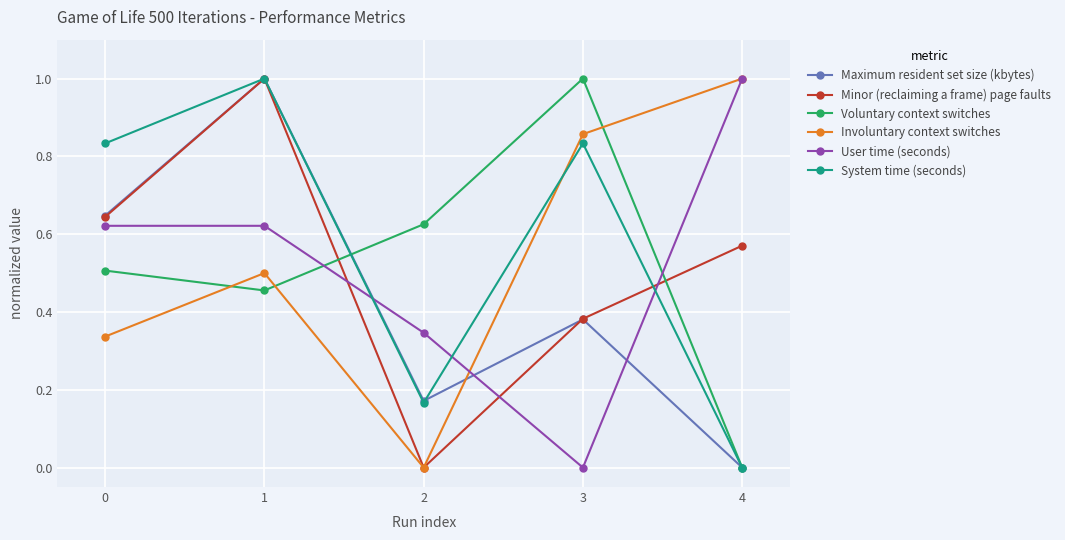

What is the spread (max minus min) of values at 4?

1.0